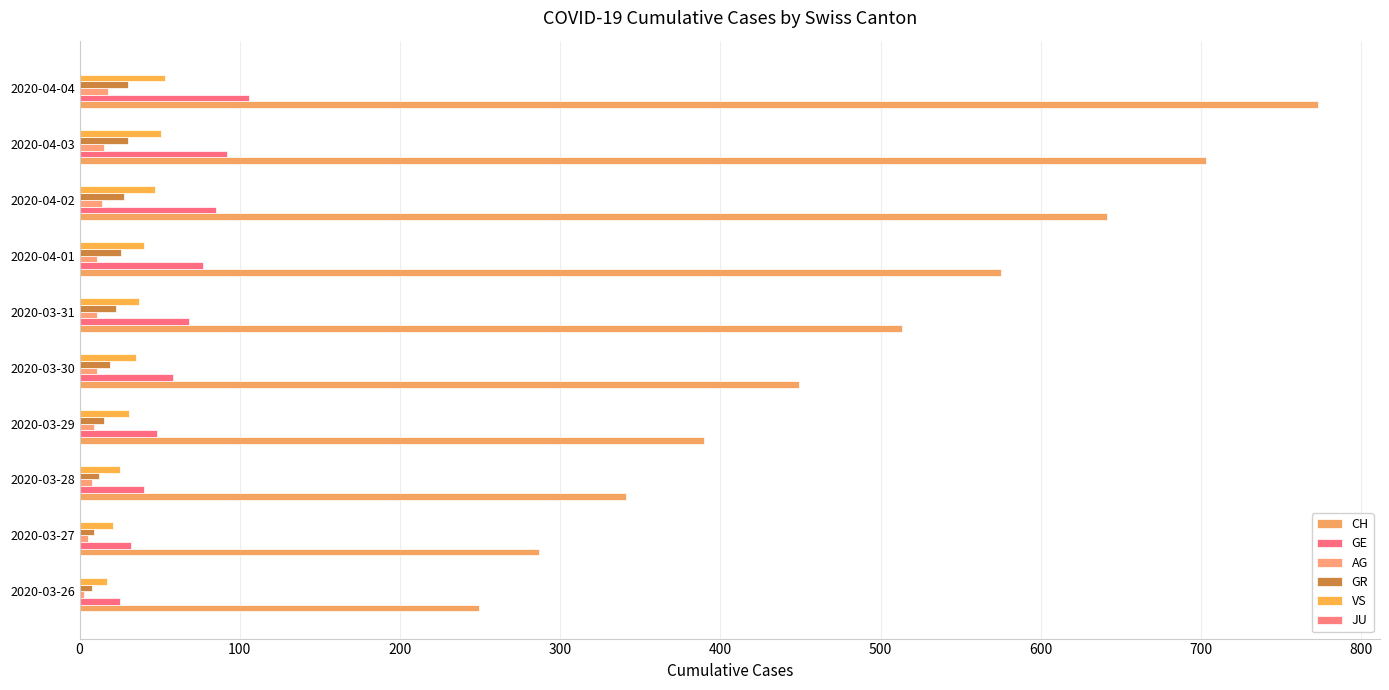

How many categories are shown in the chart?

10